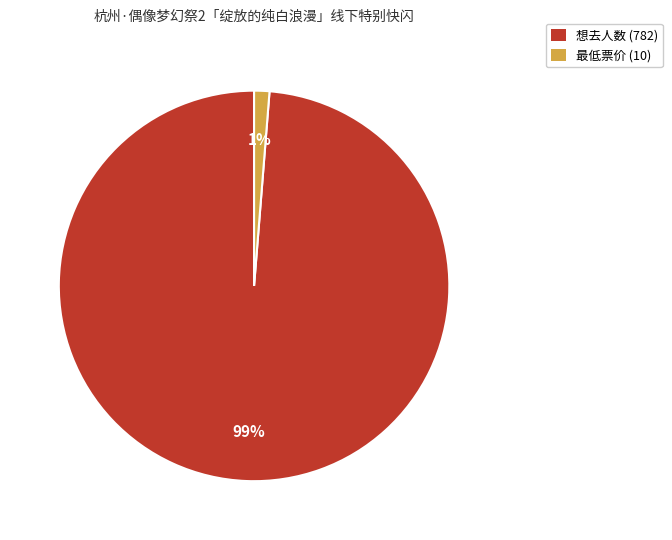

To the nearest percent, what is the combined percentage of 最低票价 (10) and 想去人数 (782)?

100%